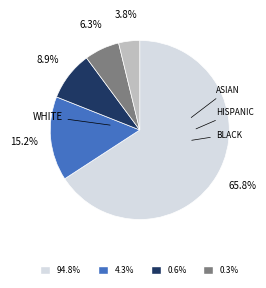

Is there any slice that represents more than half of the pie?

Yes